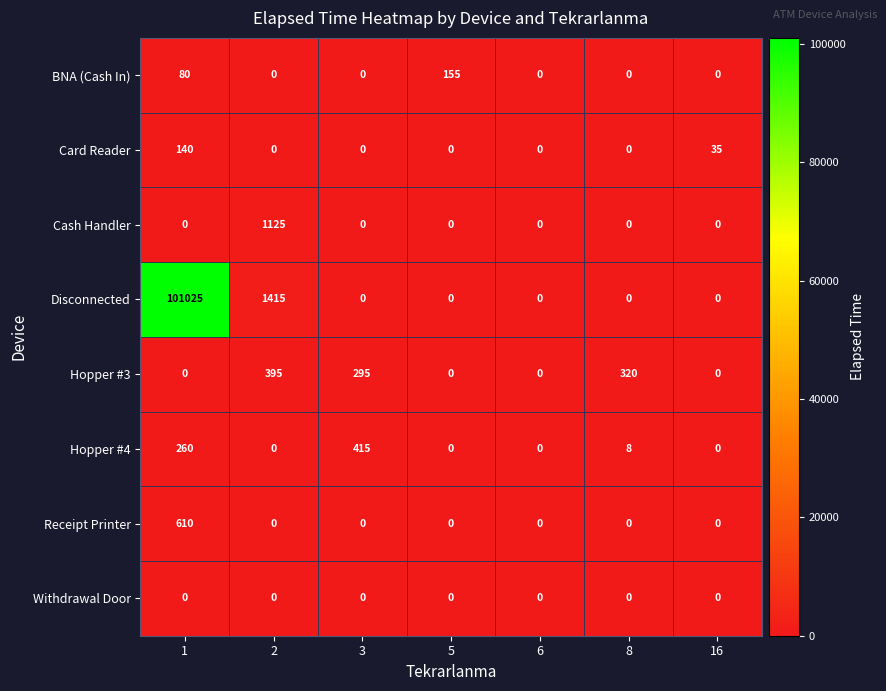

Between 1 and 3, which series saw the biggest shift?

Disconnected